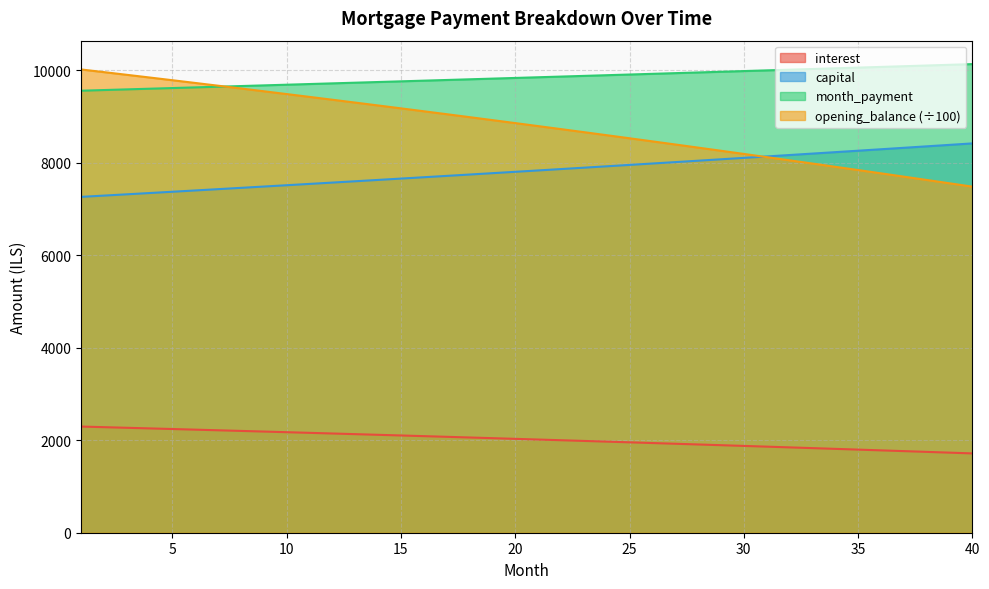

How many data points in month_payment are less than 9846?

20